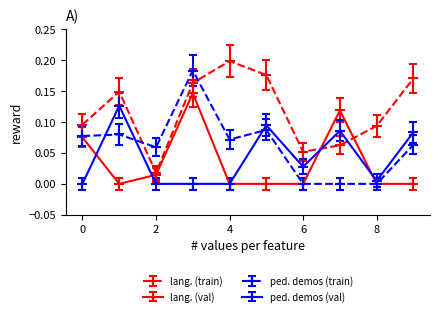

List the series in order of their peak value, lowest first.

ped. demos (val), lang. (val), ped. demos (train), lang. (train)